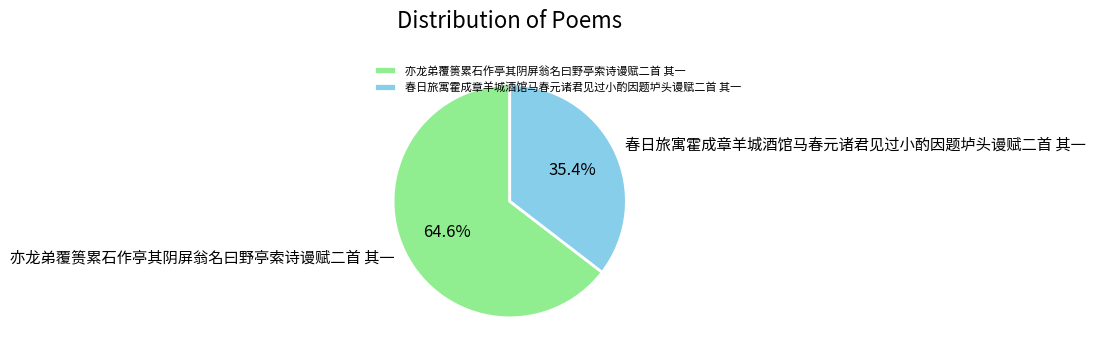

Which category has the biggest portion of the pie?

亦龙弟覆篑累石作亭其阴屏翁名曰野亭索诗谩赋二首 其一